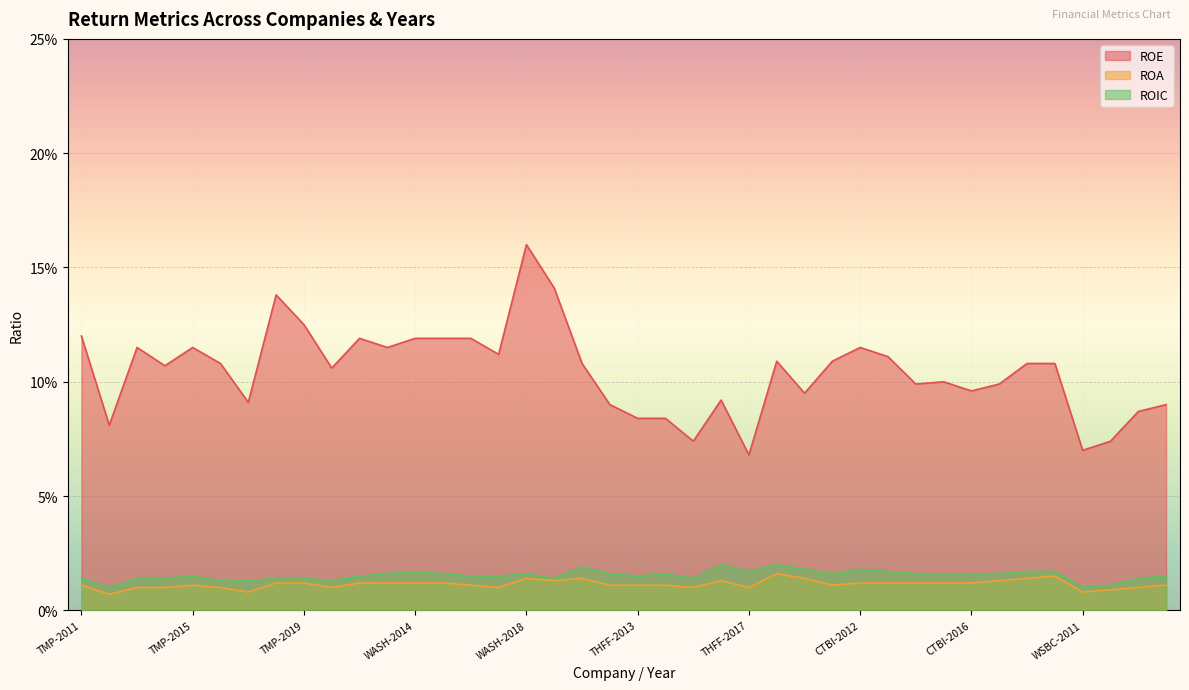

Is it true that ROA equals 0.0 at THFF-2012?

True